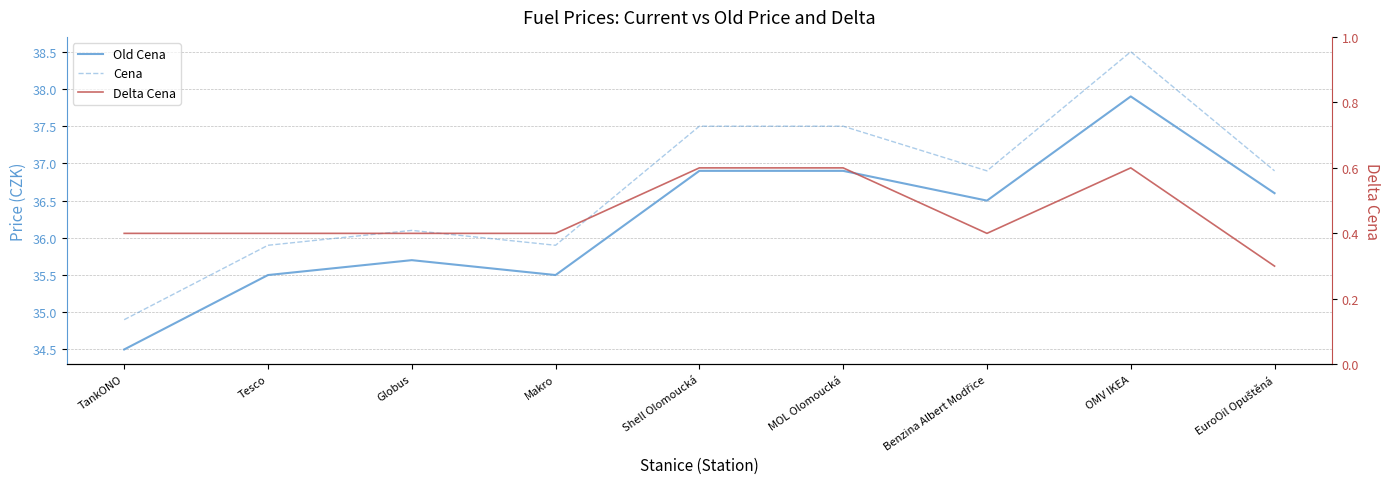

What is the difference between the highest and lowest values at Globus?

35.7